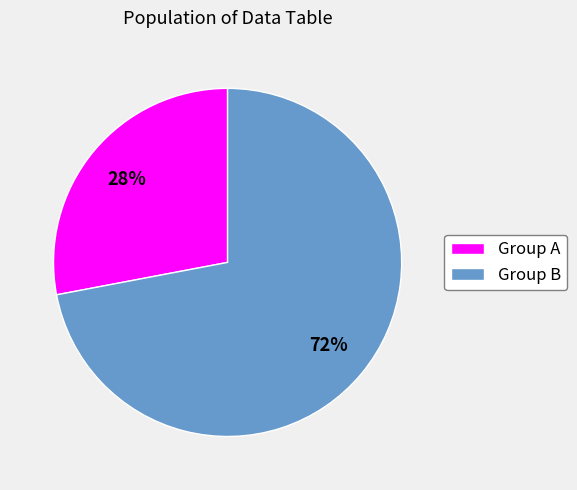

To the nearest percent, what portion does Group A represent?

28%